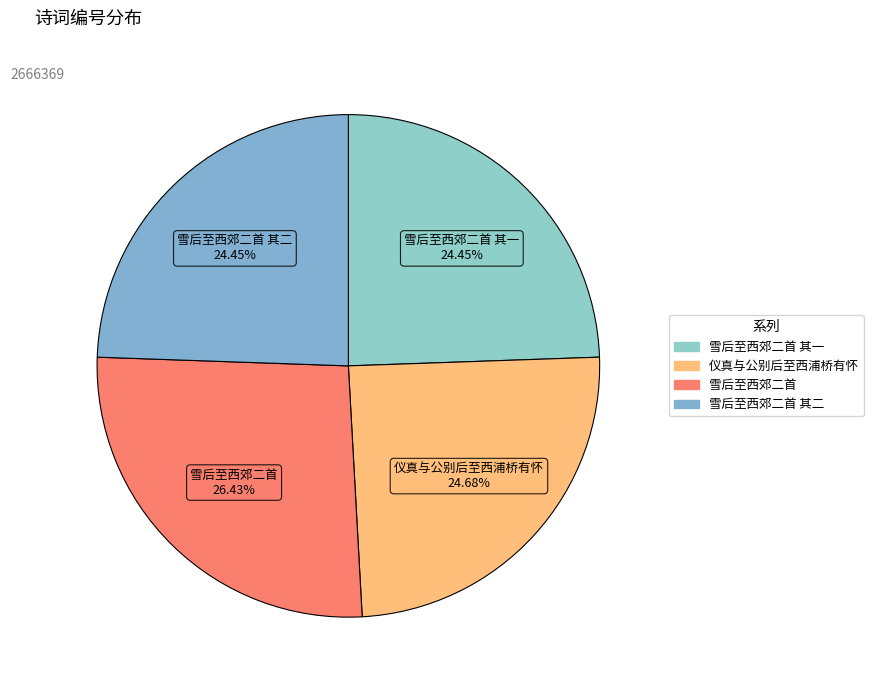

How many slices are in this pie chart?

4